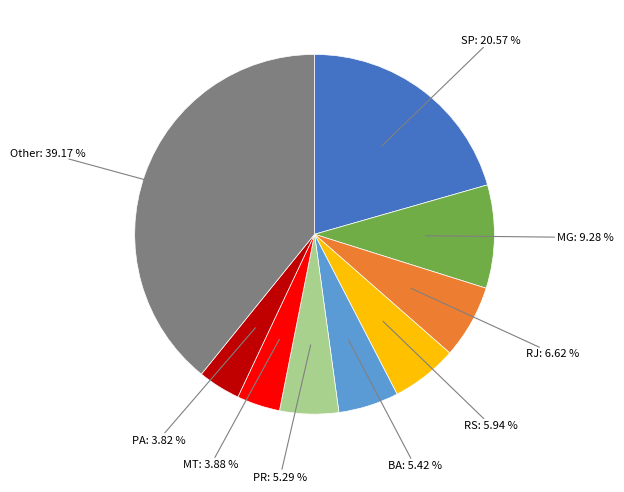

Is there a majority slice in this chart?

No